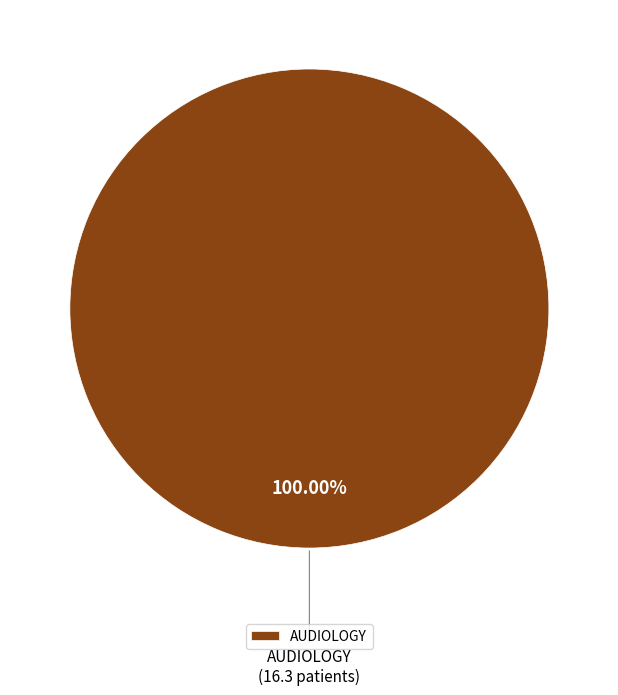

Which slice represents more than half of the pie?

AUDIOLOGY